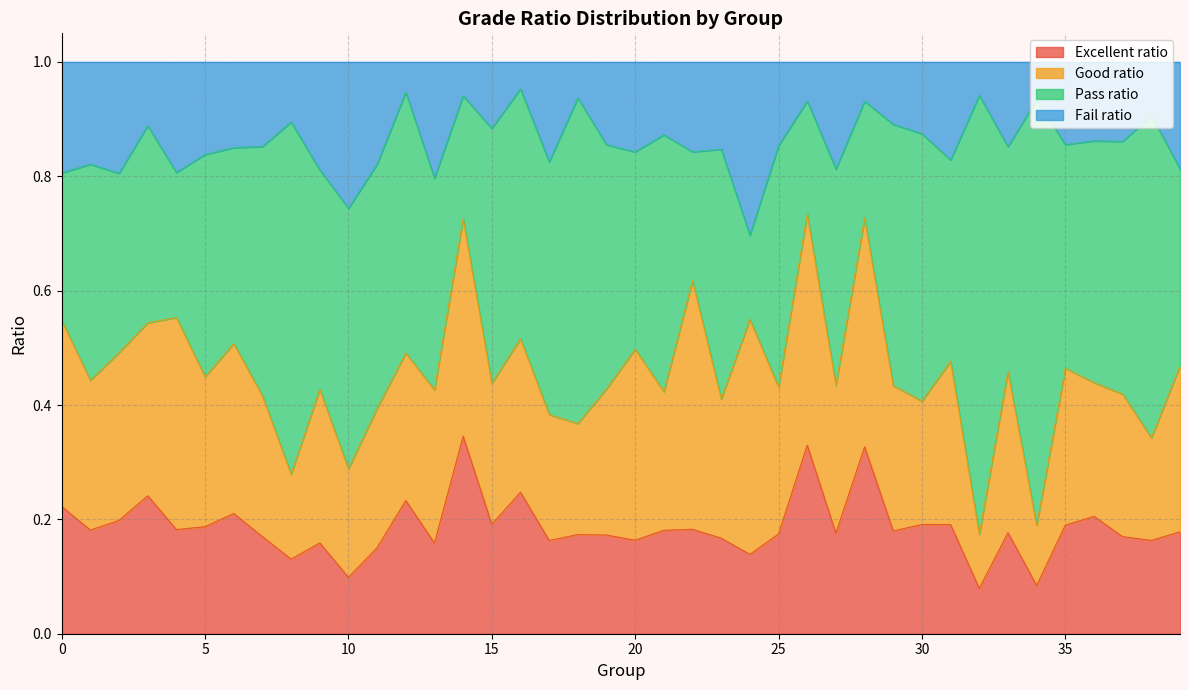

What is the total value across all series at 15?

1.0